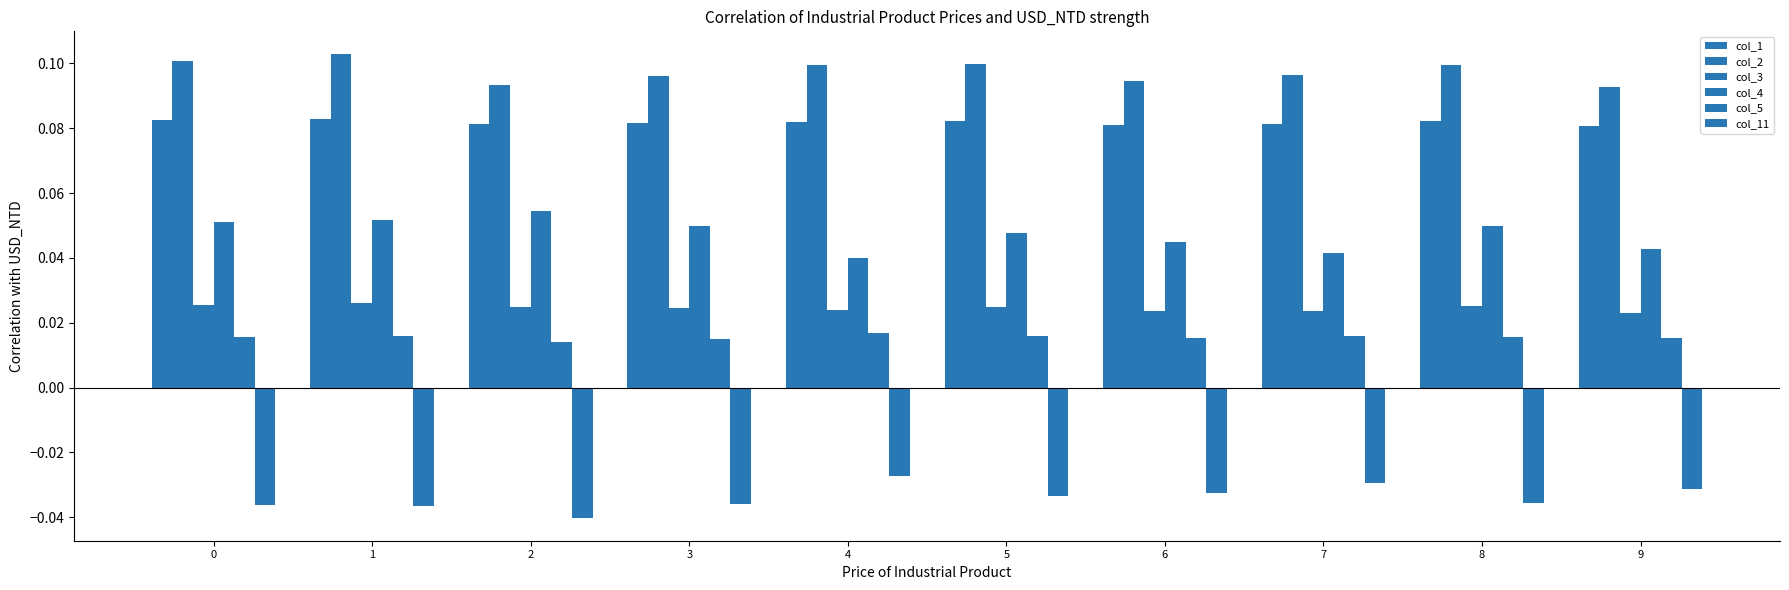

How many groups of bars are there?

10